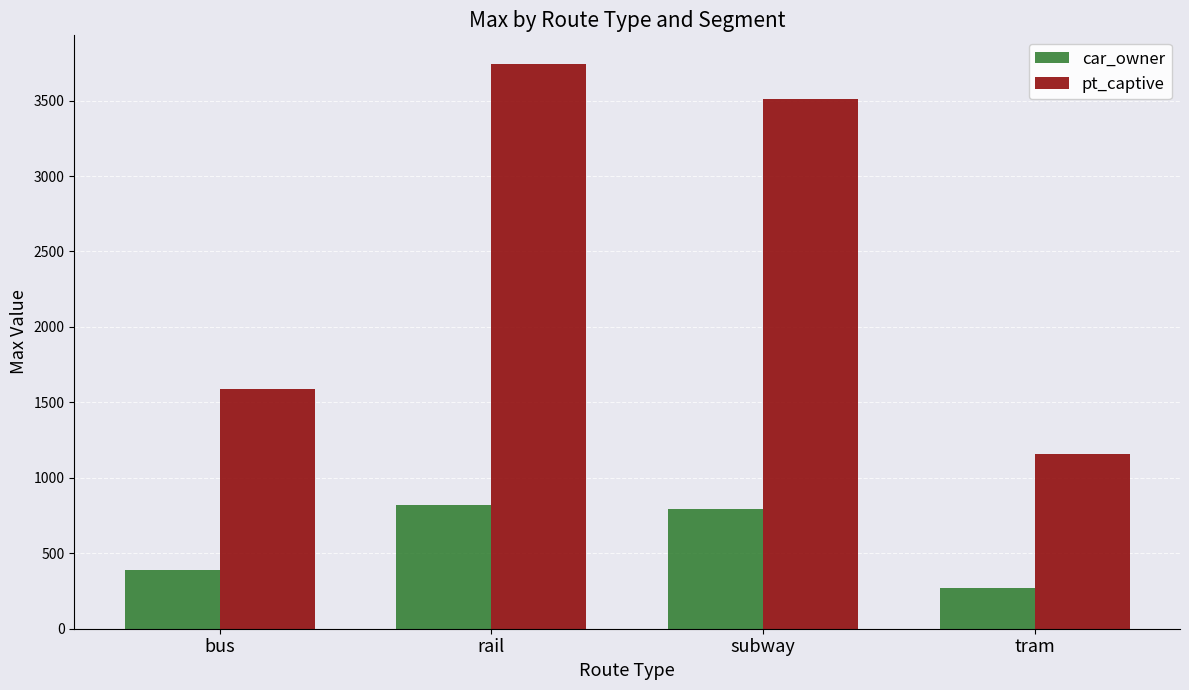

How many distinct data groups are displayed?

2